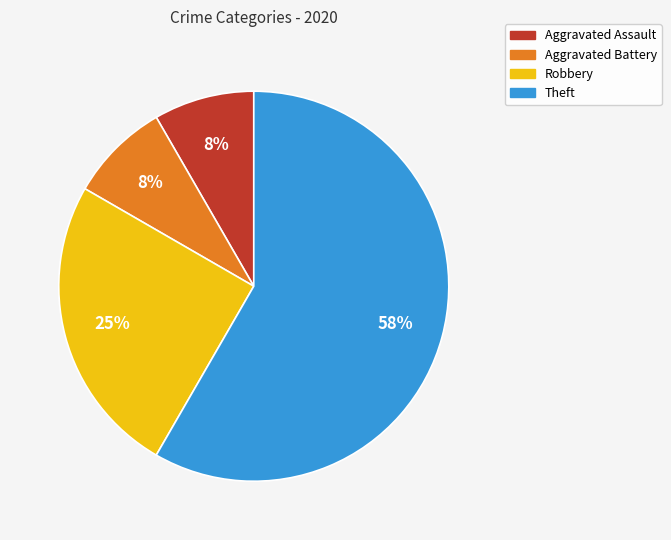

Between Robbery and Aggravated Battery, which is larger?

Robbery